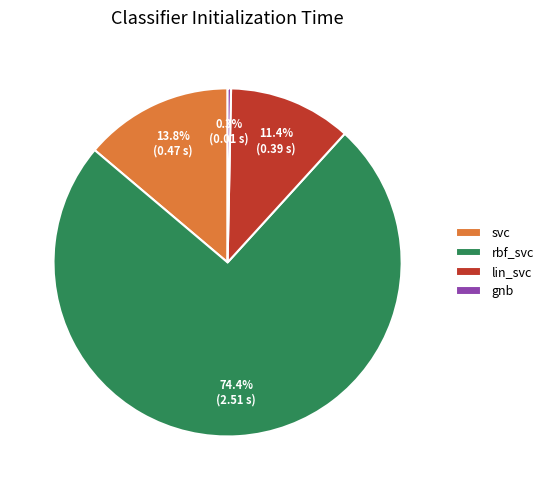

Is rbf_svc the majority of the pie?

Yes